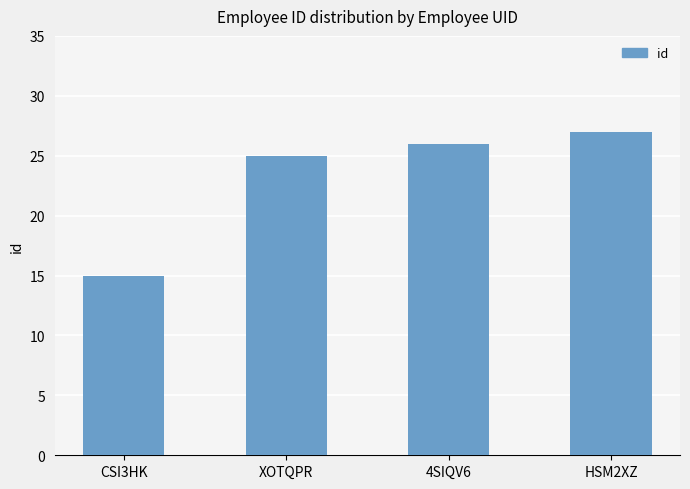

What position from the left is CSI3HK?

1